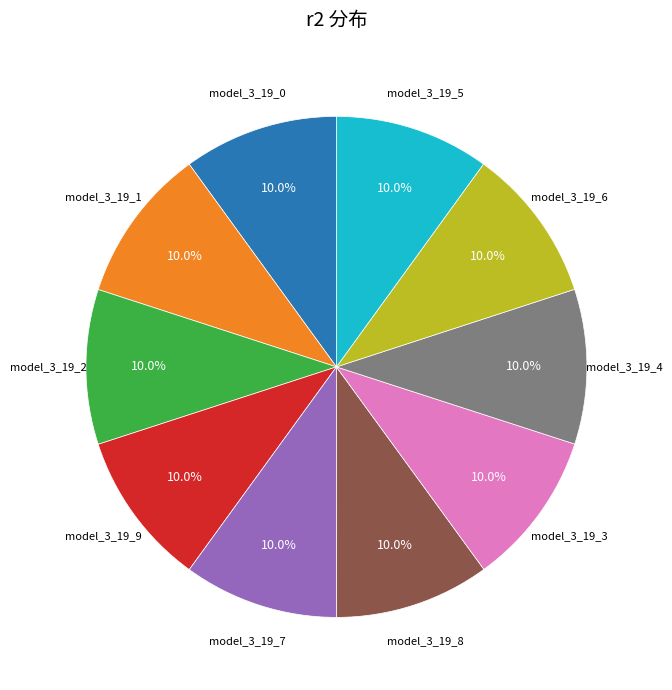

What is the total percentage of model_3_19_8 and model_3_19_9?

20.0%